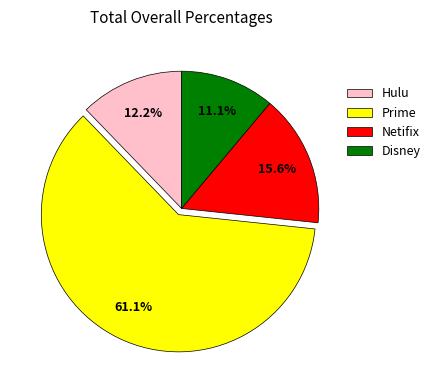

Which slice is the smallest?

Disney